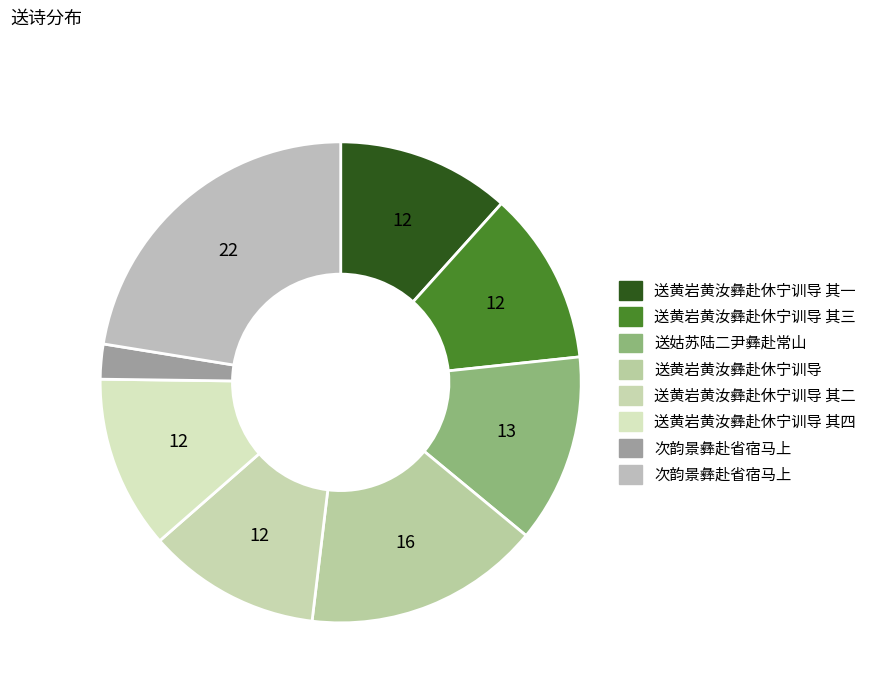

How many segments does this pie chart have?

8